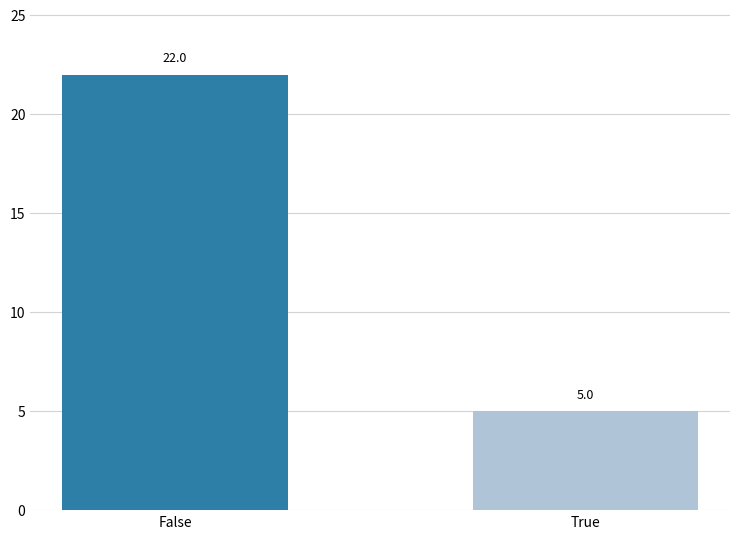

What is the label of the 2nd bar from the right?

False